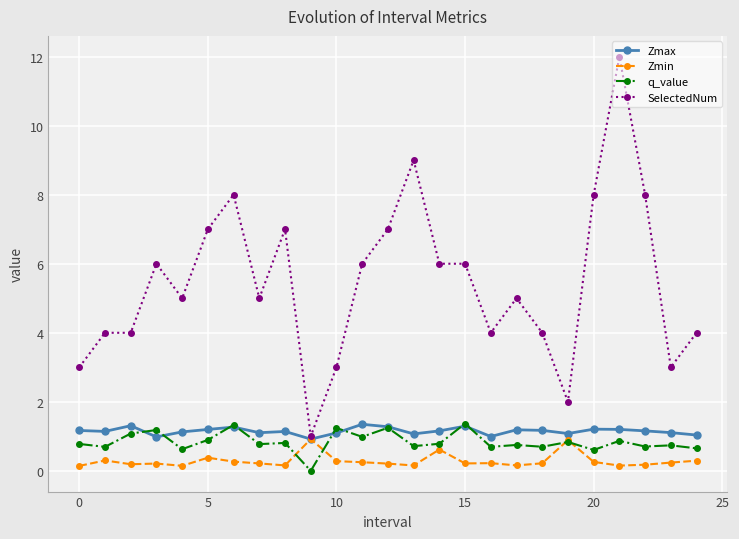

Which series has the largest total across all categories?

SelectedNum